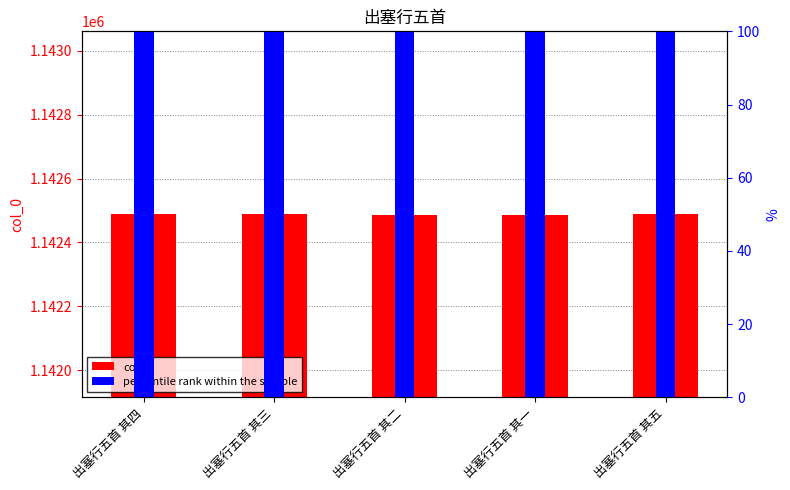

What is the value of the col_0 bar at the 3rd from the left?

1142487.0